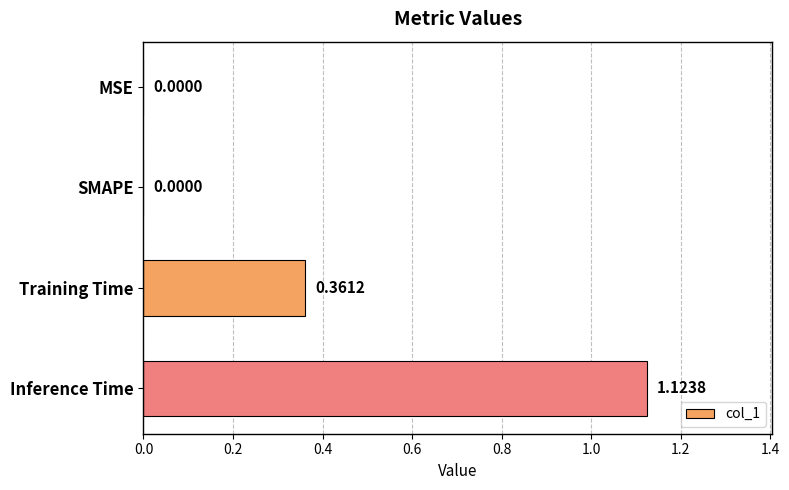

Which has a higher value, Inference Time or SMAPE?

Inference Time